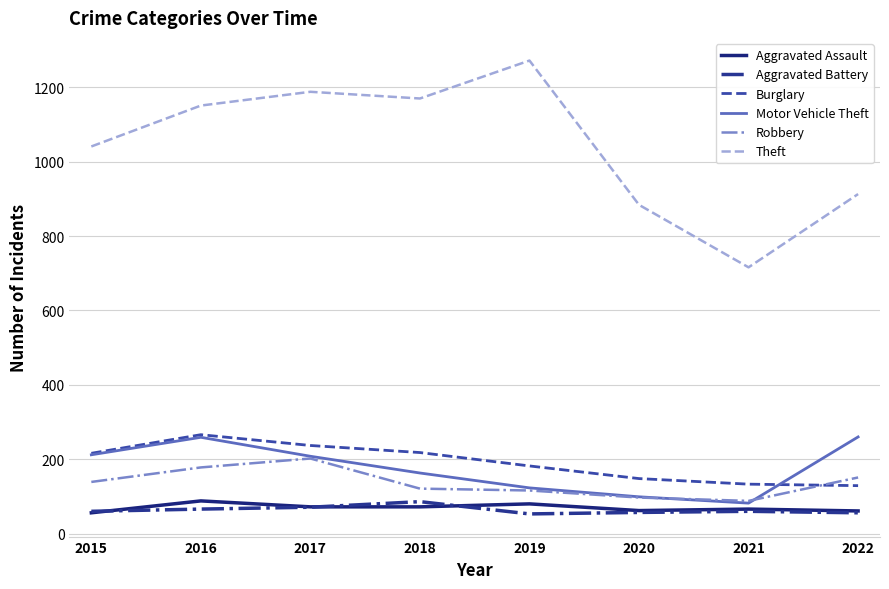

What is the minimum value for Aggravated Assault?

56